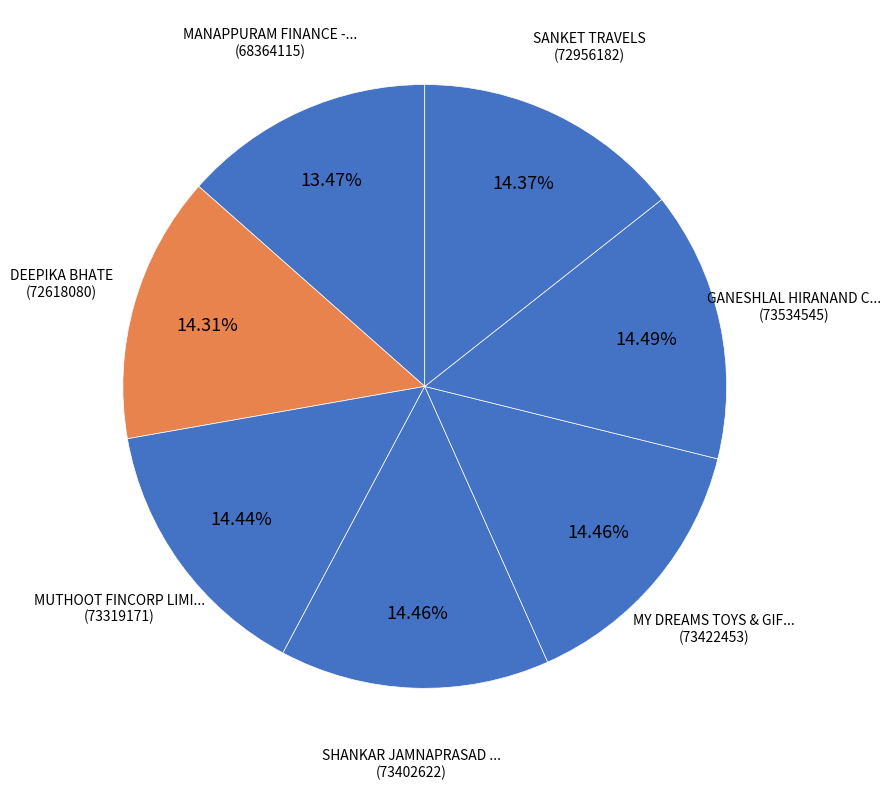

Rank the categories by value from lowest to highest.

MANAPPURAM FINANCE - #3421 - KHAMGAON, DEEPIKA BHATE, SANKET TRAVELS, MUTHOOT FINCORP LIMITED - #F1996 - KHAMG, SHANKAR JAMNAPRASAD JANGID, MY DREAMS TOYS & GIFT CENTER (KHAMGAON)-, GANESHLAL HIRANAND CHHATWANI